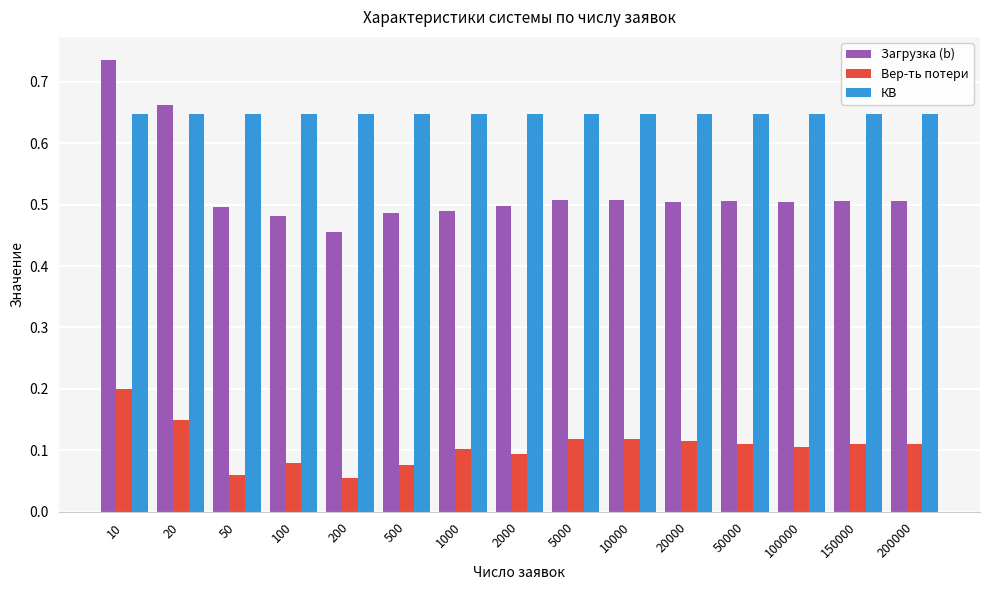

Is it true that Загрузка (b) equals 0.5 at 1000?

True